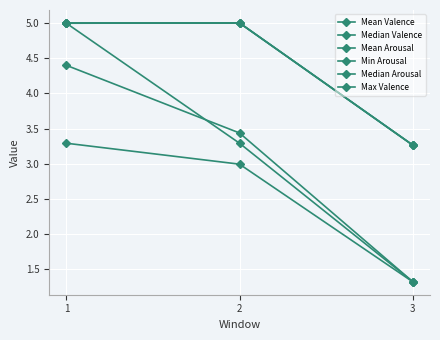

At which label does Mean Valence reach its peak?

2